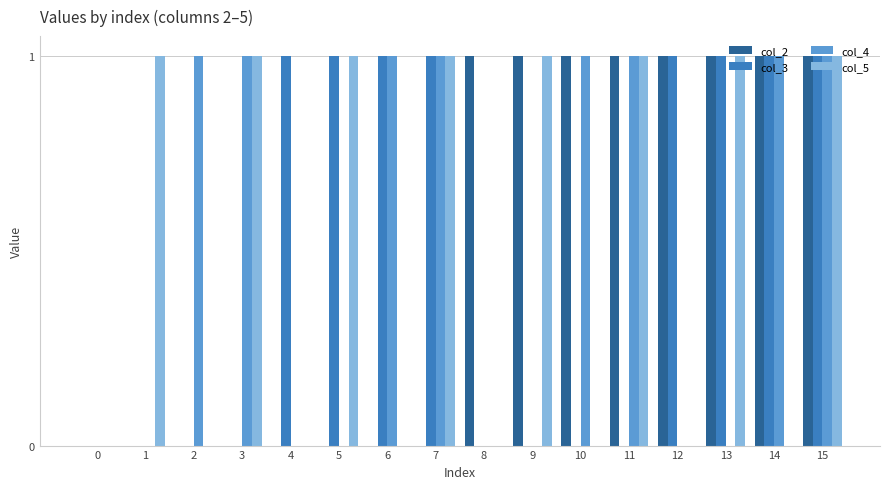

At which category is the sum across all series the highest?

15